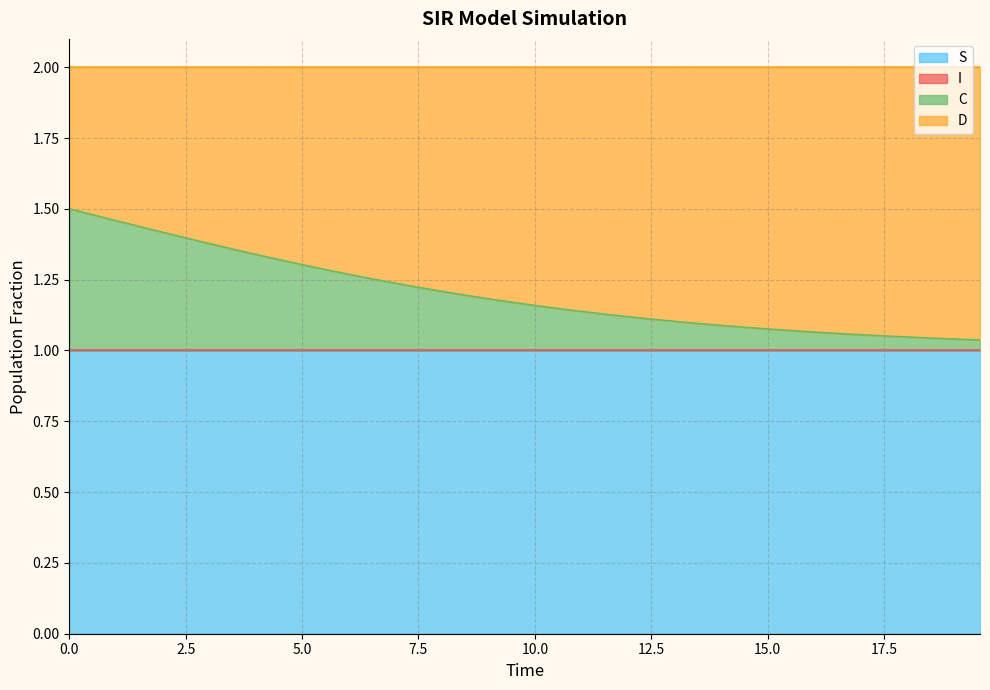

Does the chart have visible grid lines?

Yes